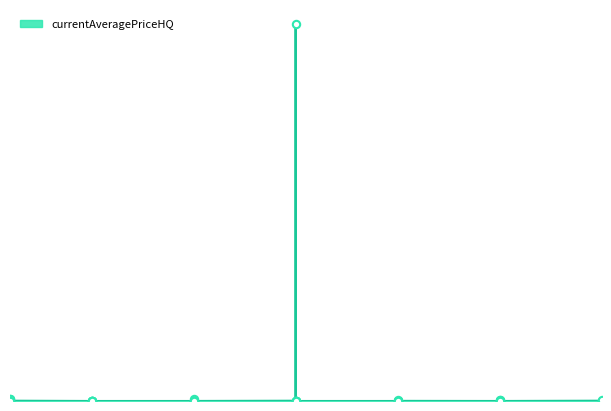

Between 1 and 20, which is larger?

20